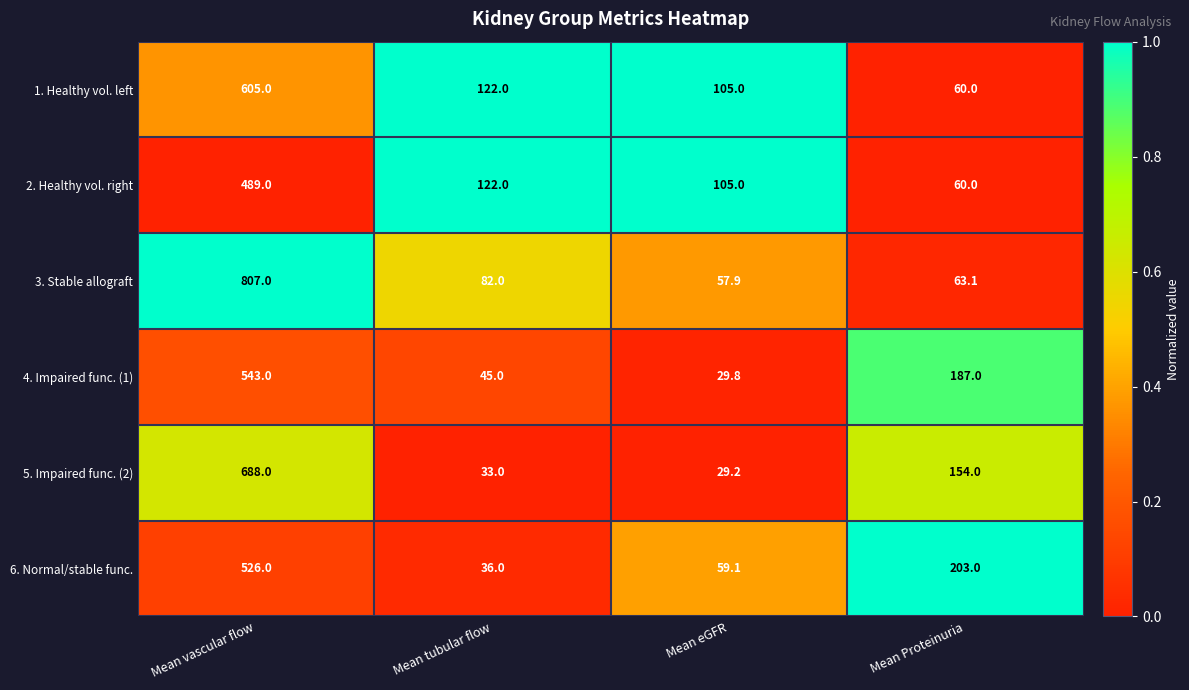

Which series has the largest total across all categories?

3. Stable allograft